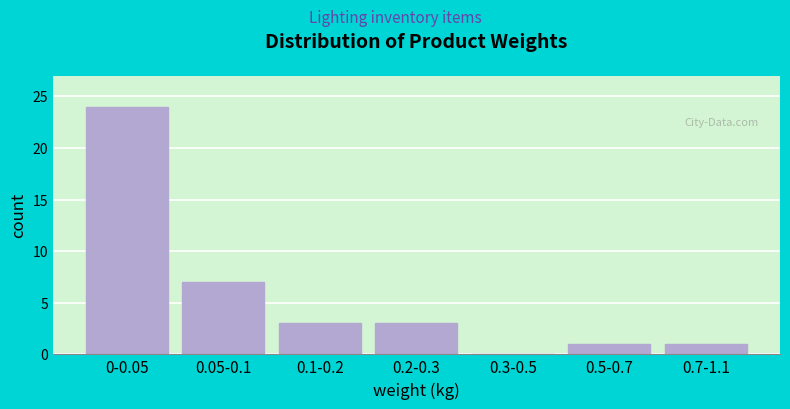

Reading left to right, what are all the values shown in this chart?

0-0.05=24	0.05-0.1=7	0.1-0.2=3	0.2-0.3=3	0.3-0.5=0	0.5-0.7=1	0.7-1.1=1